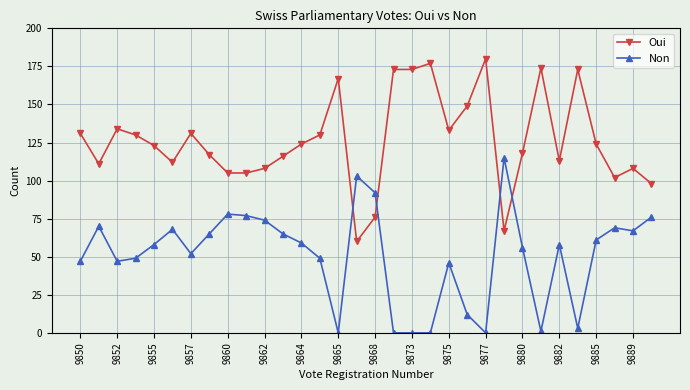

What is the value of the Oui point at the 6th from the left?

112